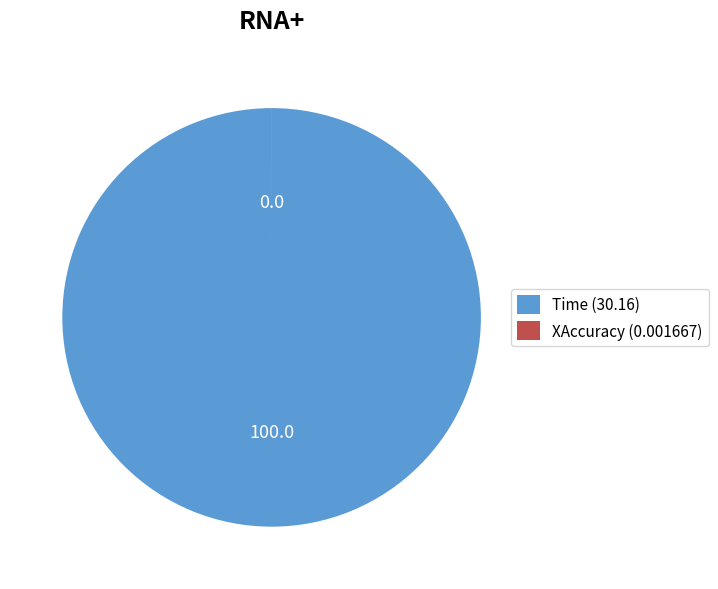

True or false: Time (30.16) accounts for 100% of the total.

True